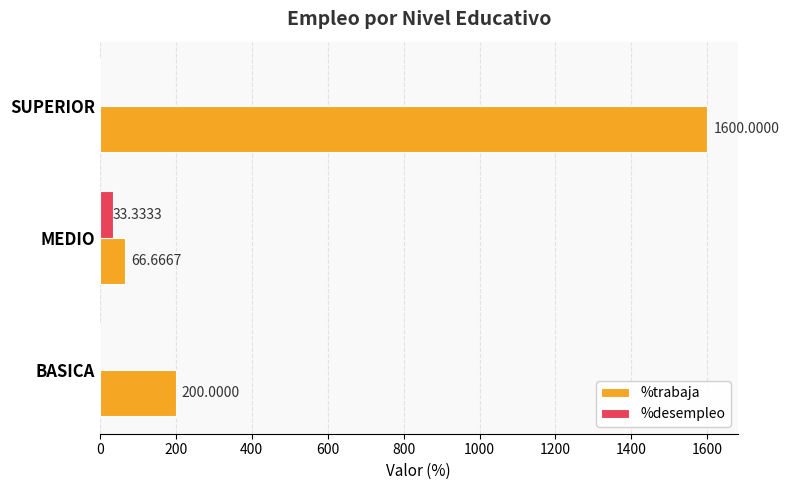

What is the sum of all %desempleo values?

33.3